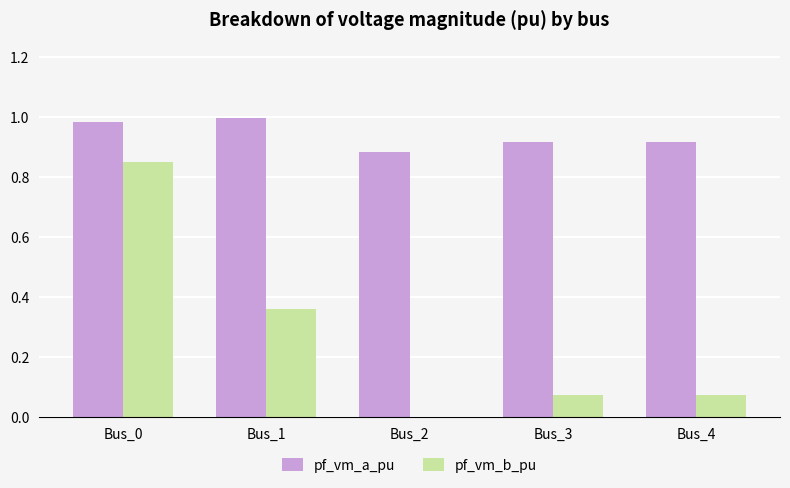

True or false: pf_vm_b_pu has a value of 0.4 at Bus_0.

False